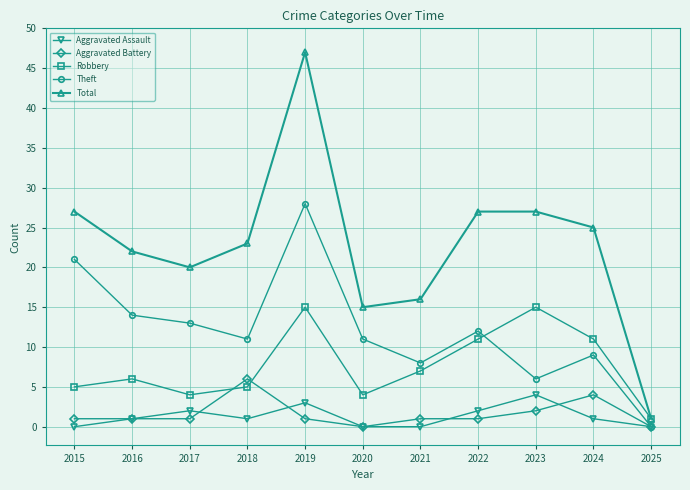

Reading left to right, list all the values displayed in this chart.

Aggravated Assault: 2015=0	2016=1	2017=2	2018=1	2019=3	2020=0	2021=0	2022=2	2023=4	2024=1	2025=0
Aggravated Battery: 2015=1	2016=1	2017=1	2018=6	2019=1	2020=0	2021=1	2022=1	2023=2	2024=4	2025=0
Robbery: 2015=5	2016=6	2017=4	2018=5	2019=15	2020=4	2021=7	2022=11	2023=15	2024=11	2025=1
Theft: 2015=21	2016=14	2017=13	2018=11	2019=28	2020=11	2021=8	2022=12	2023=6	2024=9	2025=0
Total: 2015=27	2016=22	2017=20	2018=23	2019=47	2020=15	2021=16	2022=27	2023=27	2024=25	2025=1